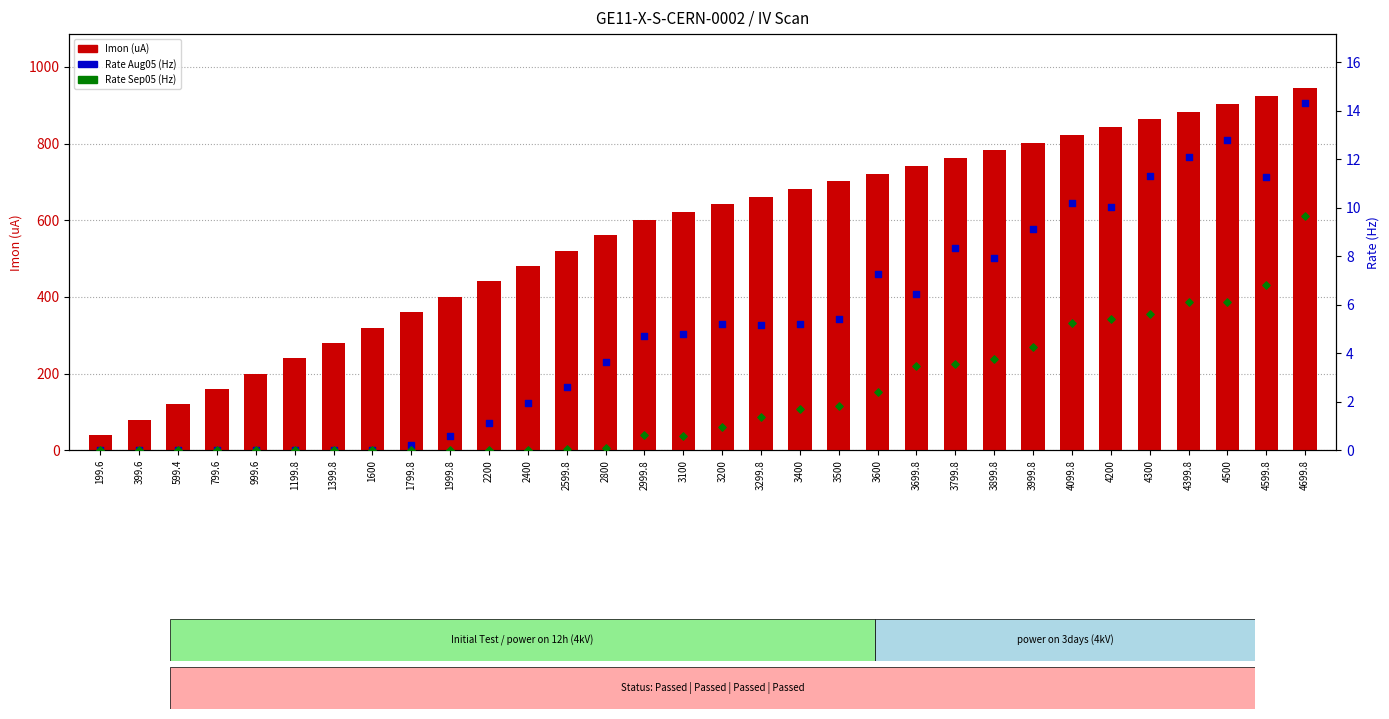

What are all the series names shown in the legend?

Imon (uA), Rate Aug05 (Hz), Rate Sep05 (Hz)